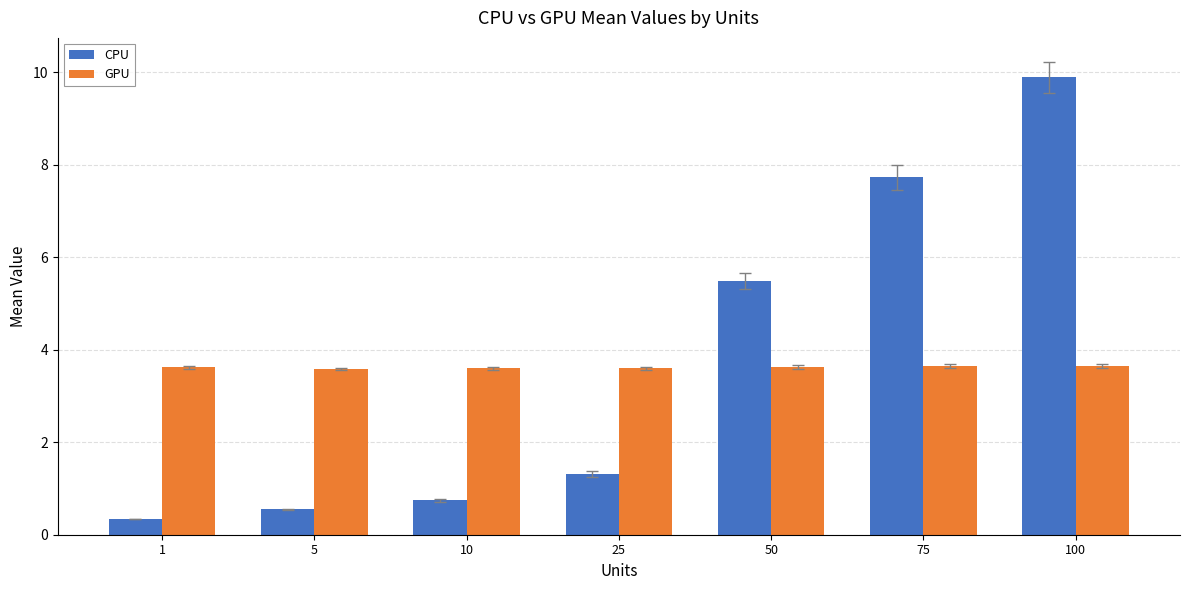

How many groups of bars are there?

7